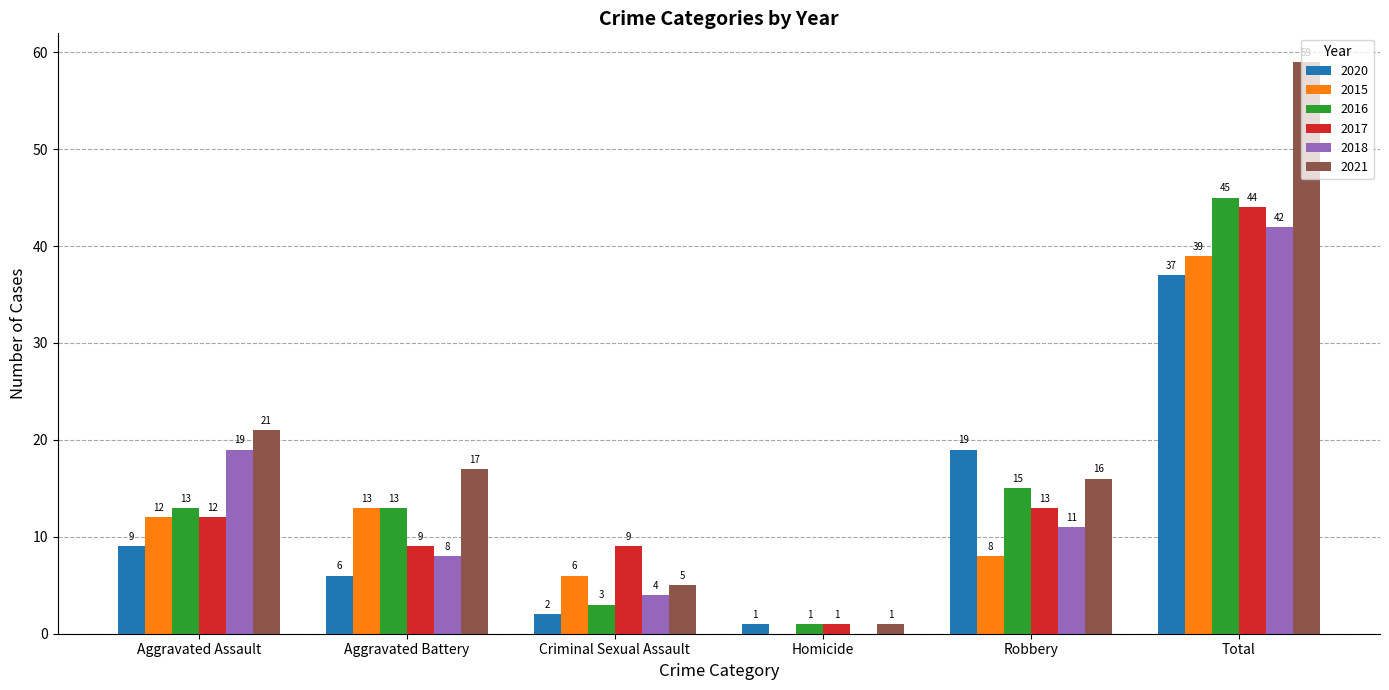

Is it true that 2016 equals 7 at Aggravated Battery?

False